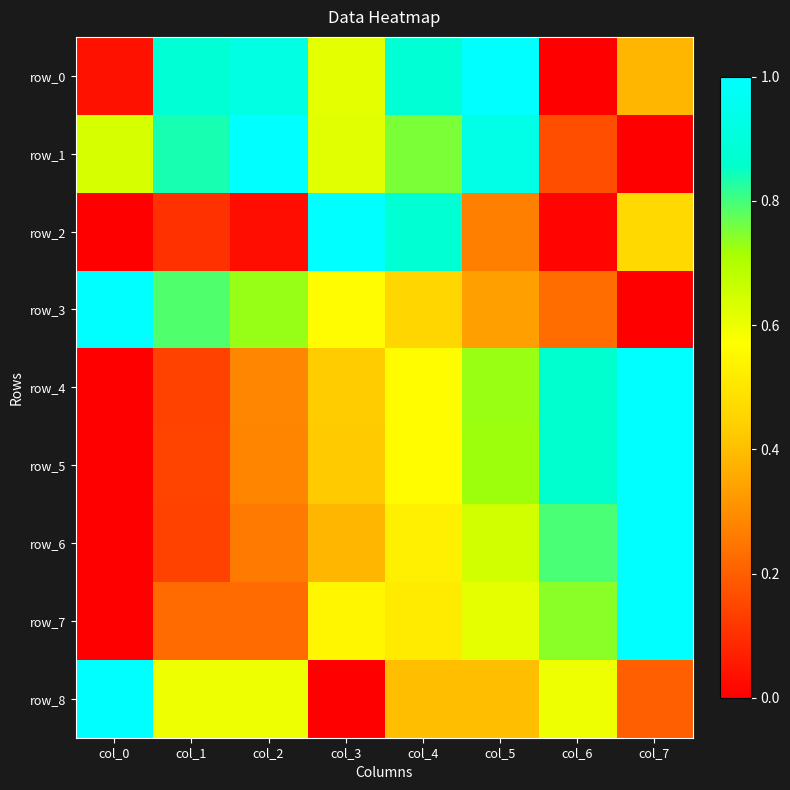

At which category does the chart reach its peak across all series?

col_5